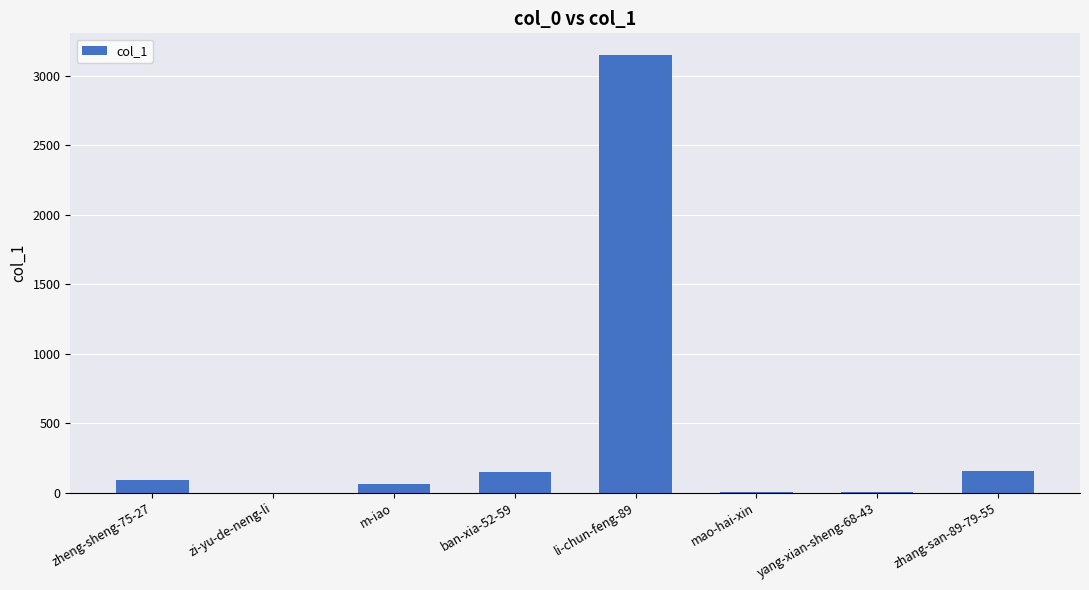

What is the sum of all values?

3611